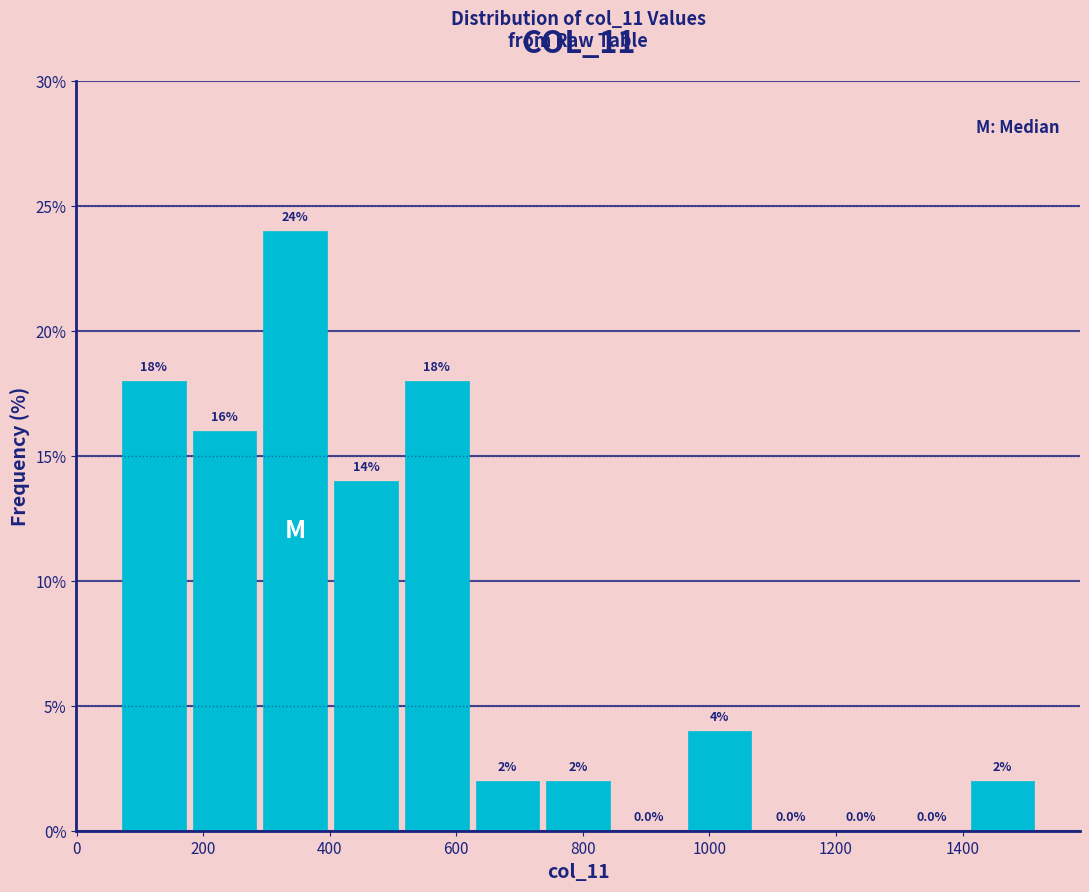

Over which range of the x-axis is the bar tallest?

280 to 400